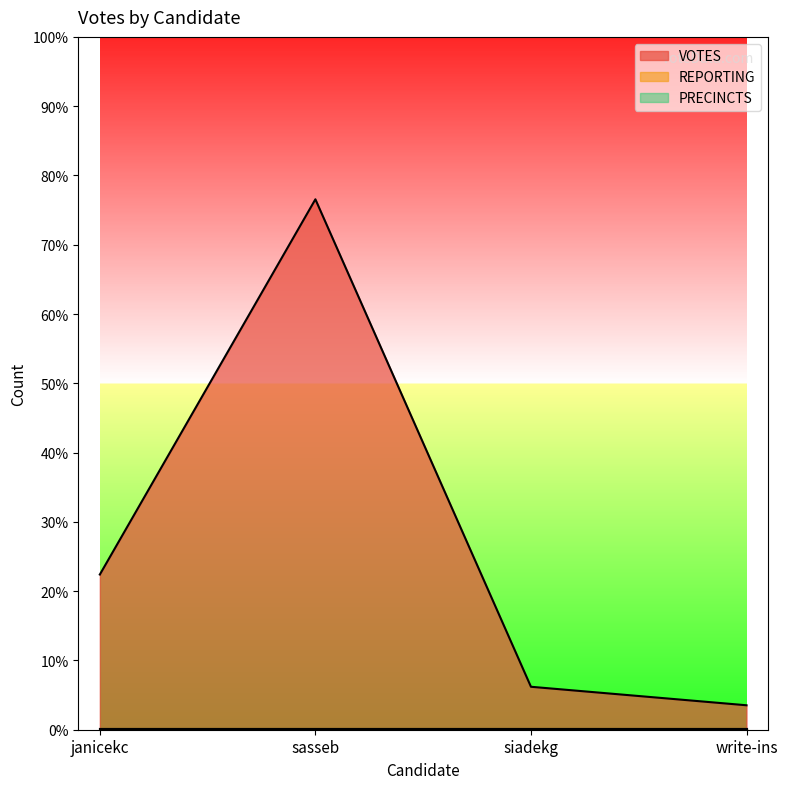

List the series in order of their peak value, lowest first.

REPORTING, PRECINCTS, VOTES